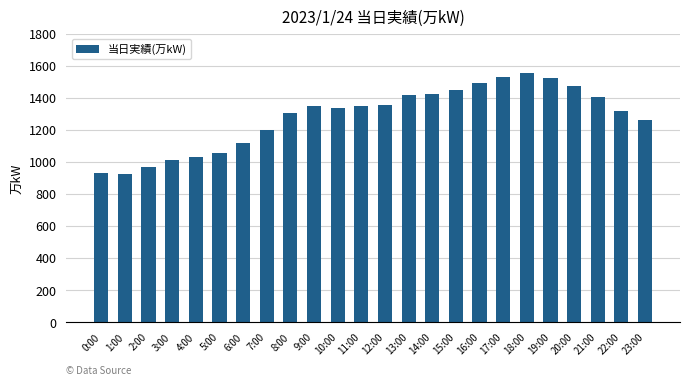

What is the change in value from 0:00 to 23:00?

+326